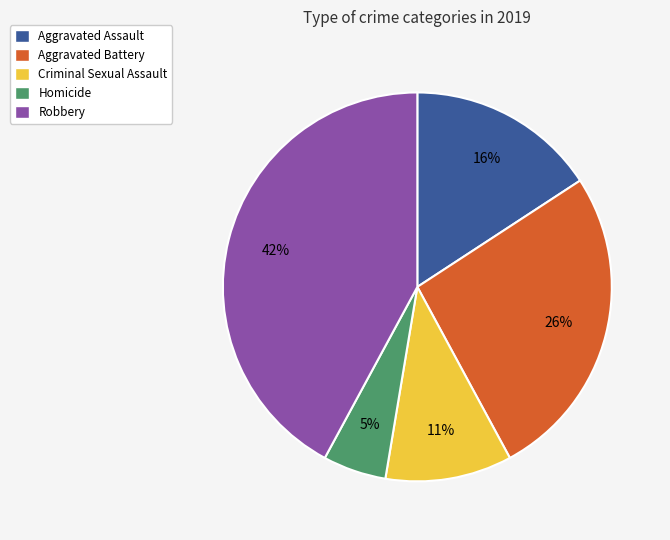

What is the largest slice in the pie chart?

Robbery